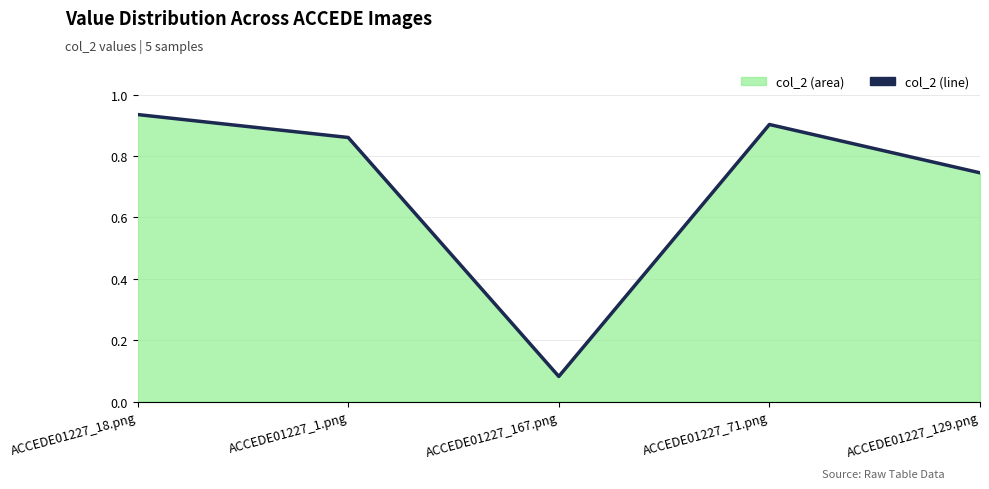

What is the smallest value displayed?

0.1